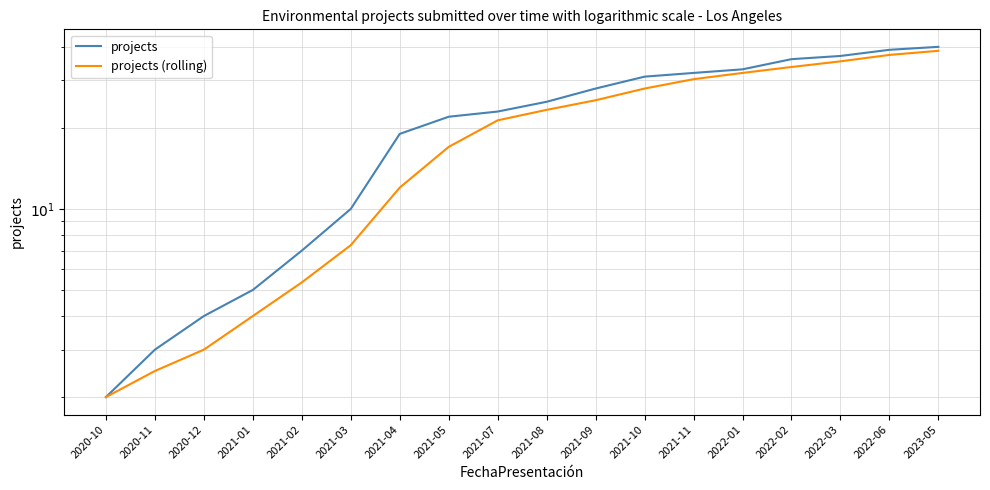

Rank the series by their maximum value, from lowest to highest.

projects (rolling), projects